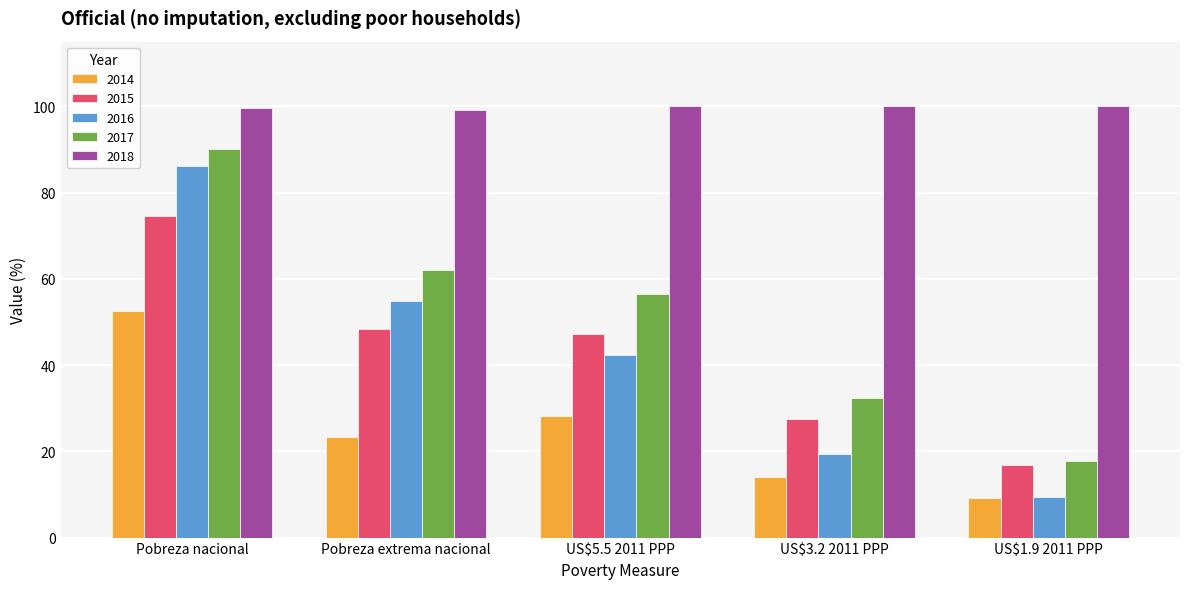

How many distinct data groups are displayed?

5